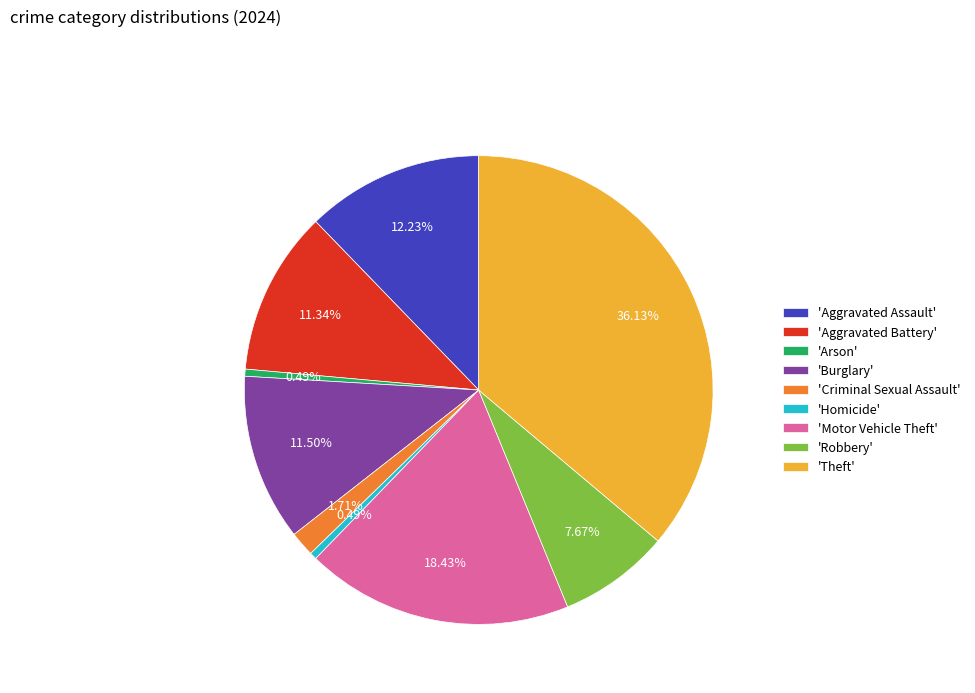

Approximately how many times larger is the value at 'Robbery' compared to 'Aggravated Assault'?

0.6